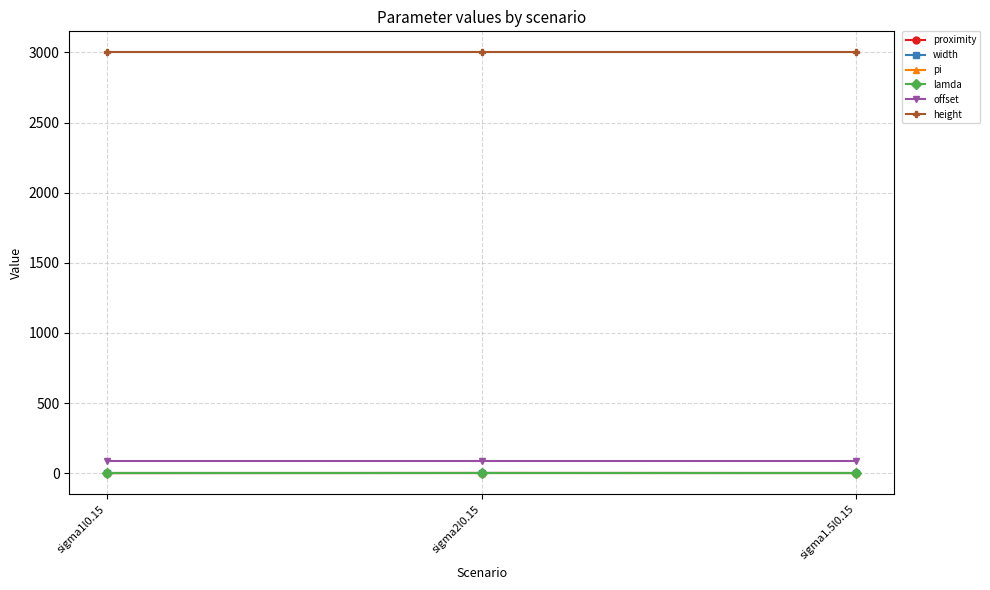

Is this an area chart (filled region under the line)?

No